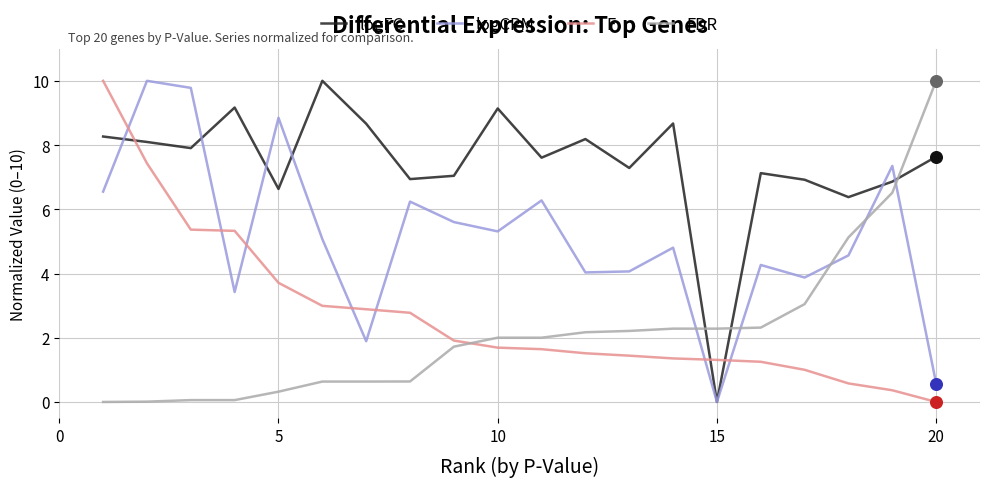

At how many categories does at least one series exceed 0?

20